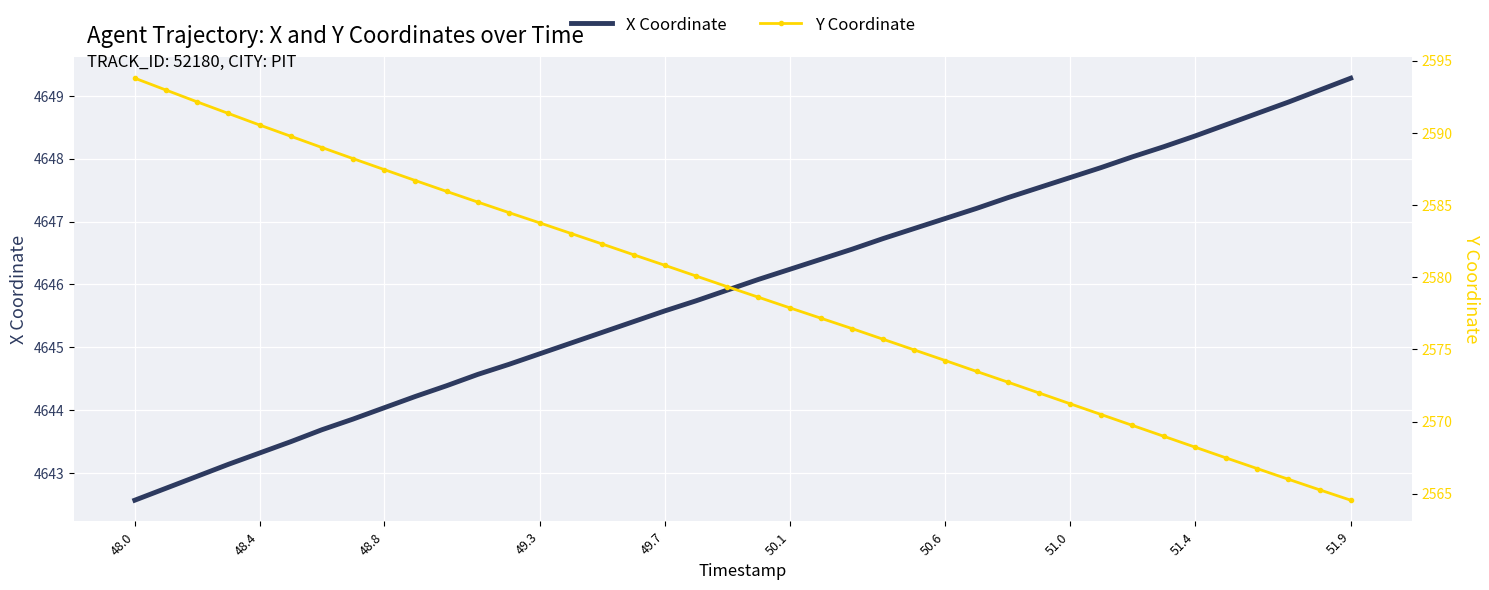

What is the lowest value of the X Coordinate series?

4642.6